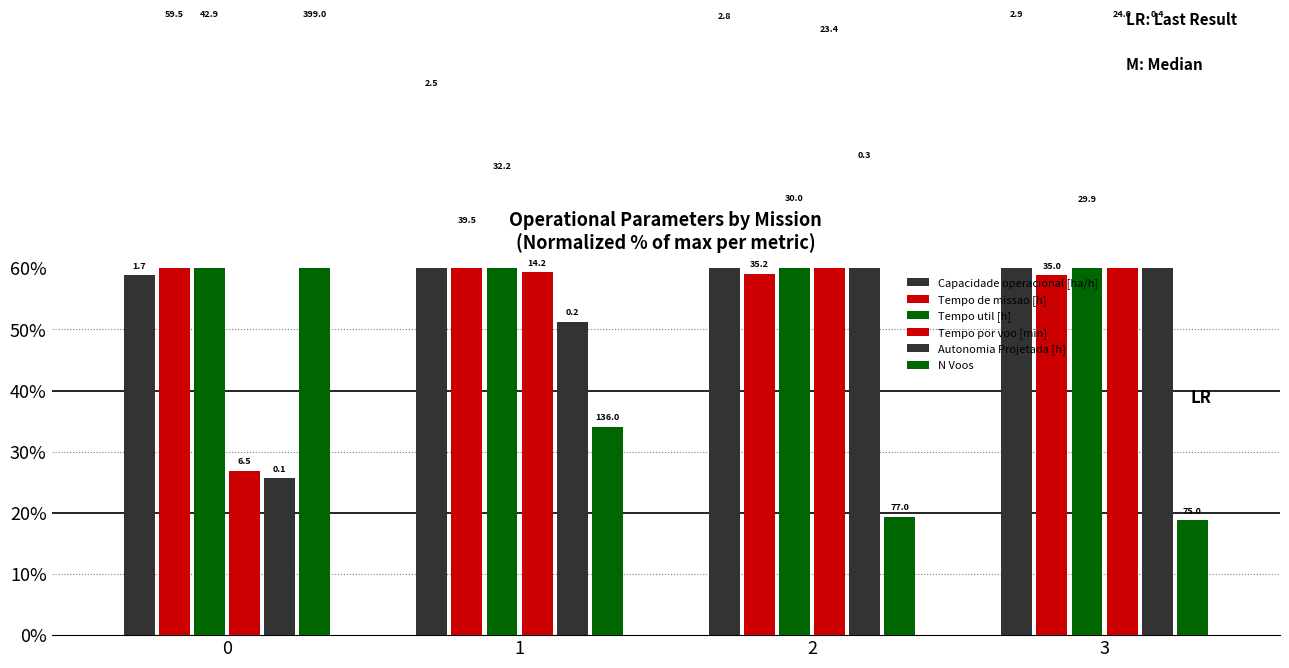

What are all the series names shown in the legend?

Capacidade operacional [ha/h], Tempo de missao [h], Tempo util [h], Tempo por voo [min], Autonomia Projetada [h], N Voos